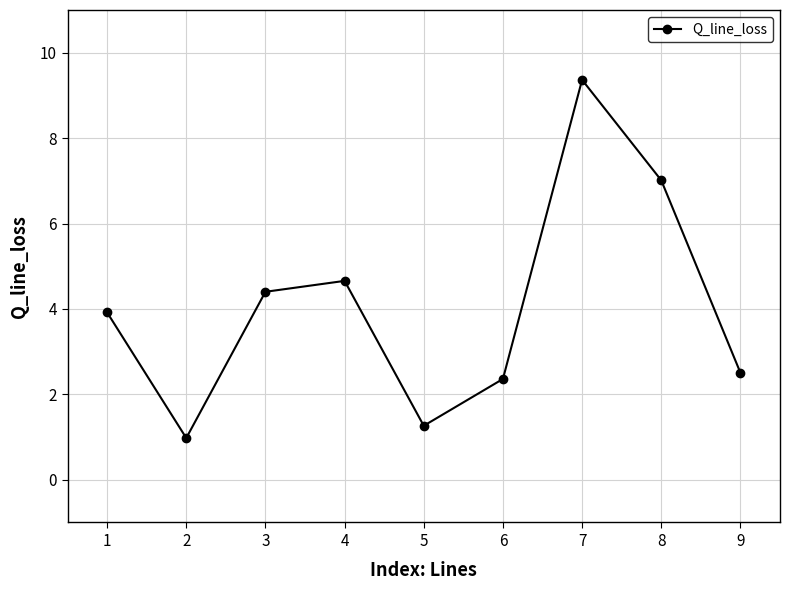

How many data points are above 3?

5